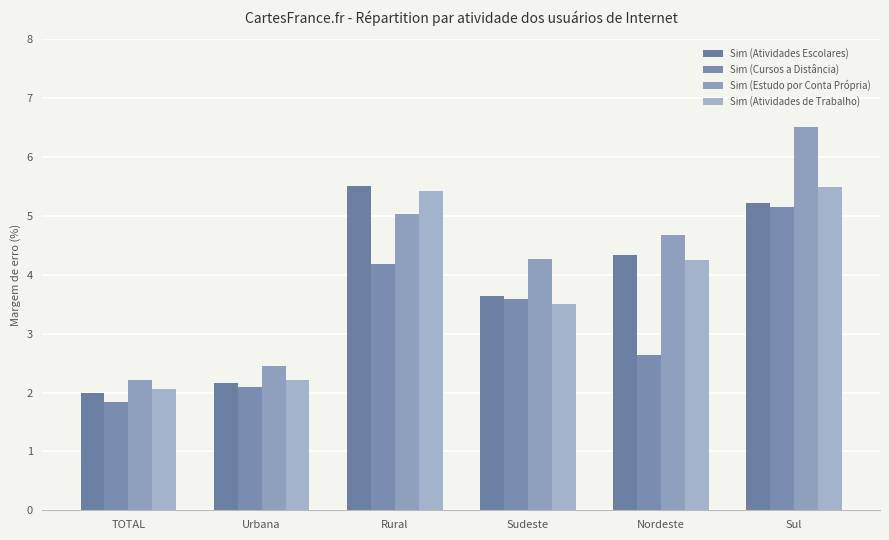

Are the bars grouped side by side (vs. stacked)?

Yes